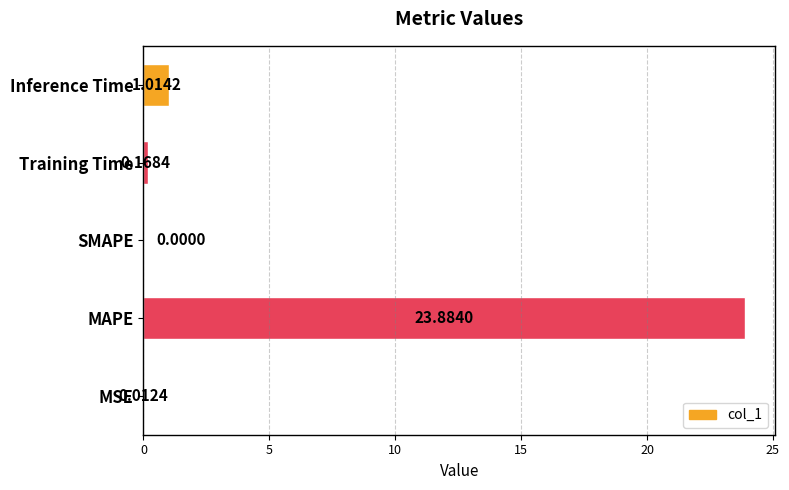

Count the number of values greater than 0.

4